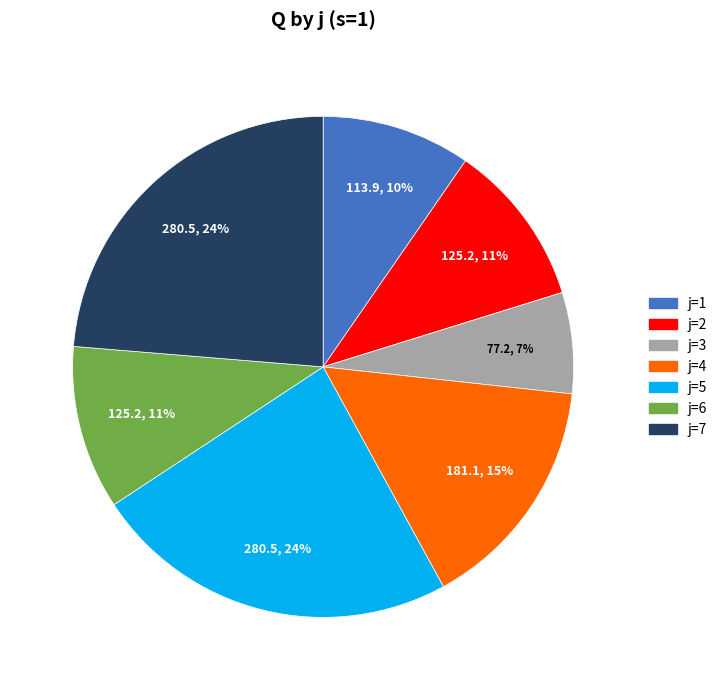

To the nearest percent, what is the average slice percentage?

14%